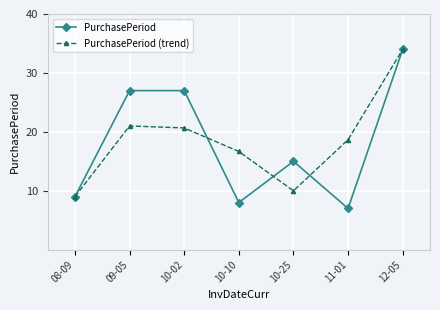

Does the chart have visible grid lines?

Yes